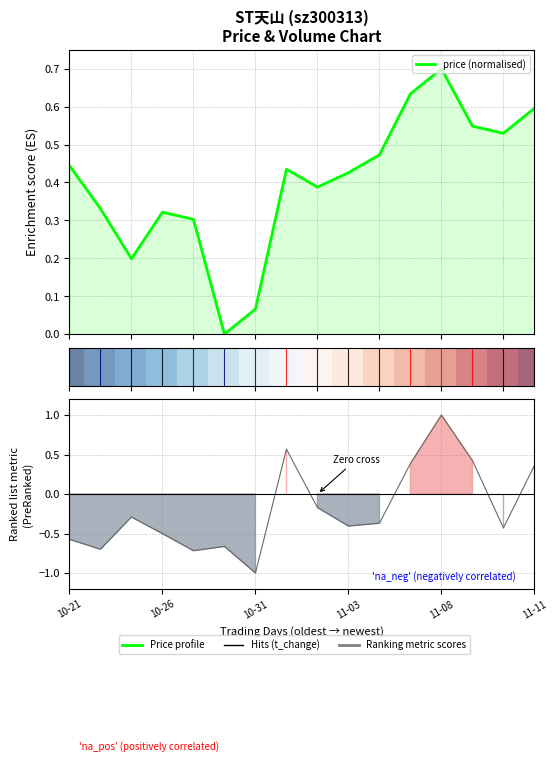

How many categories are shown in the chart?

16